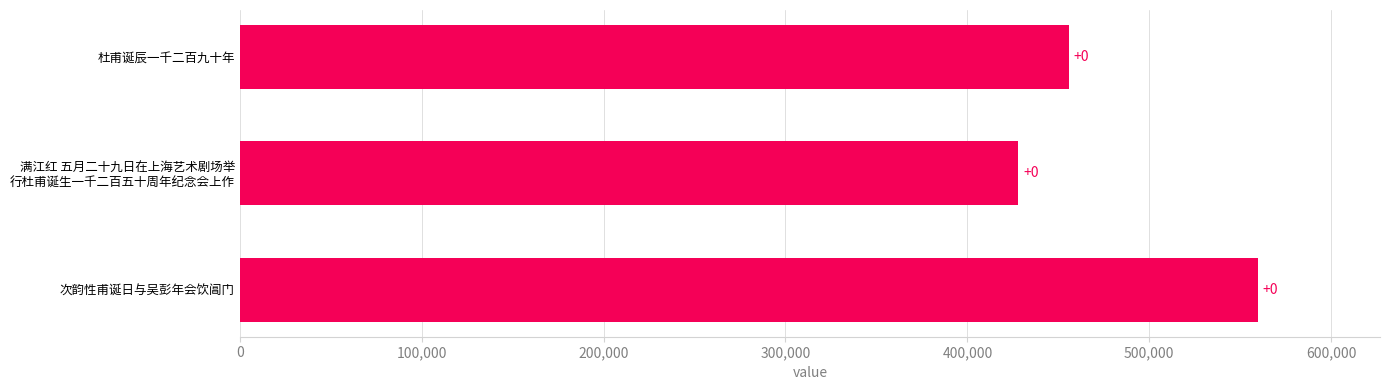

What is the difference between the maximum and minimum values?

131768